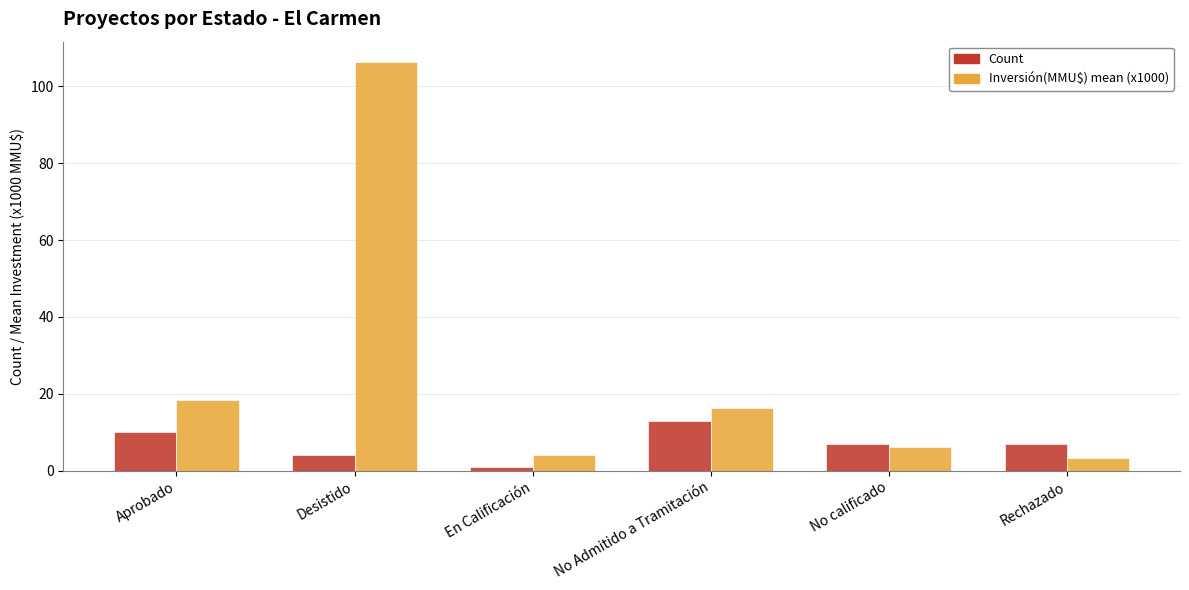

Which series has the widest spread of values?

Inversión(MMU$) mean (x1000)